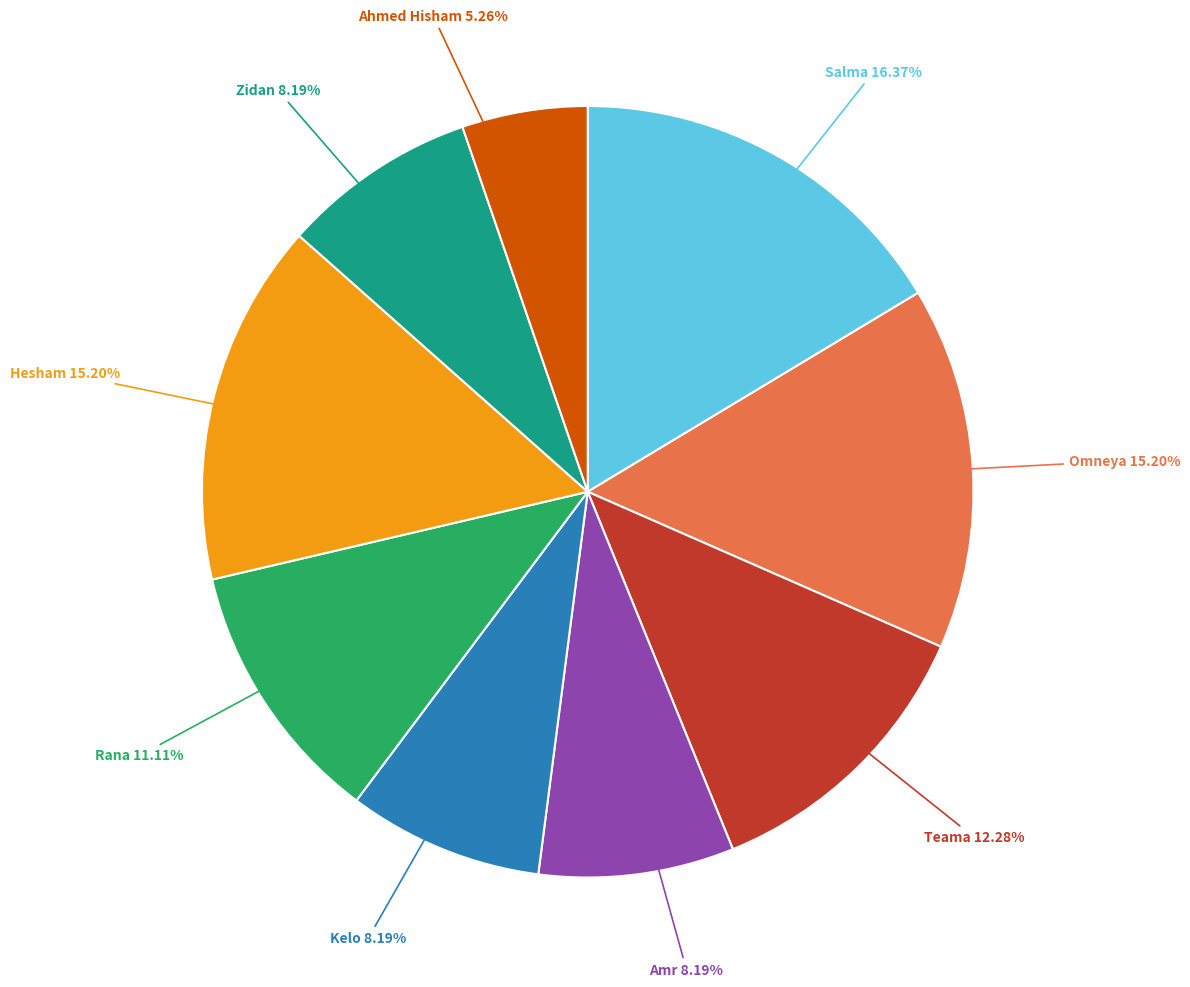

What is the smallest slice in the pie chart?

Ahmed Hisham